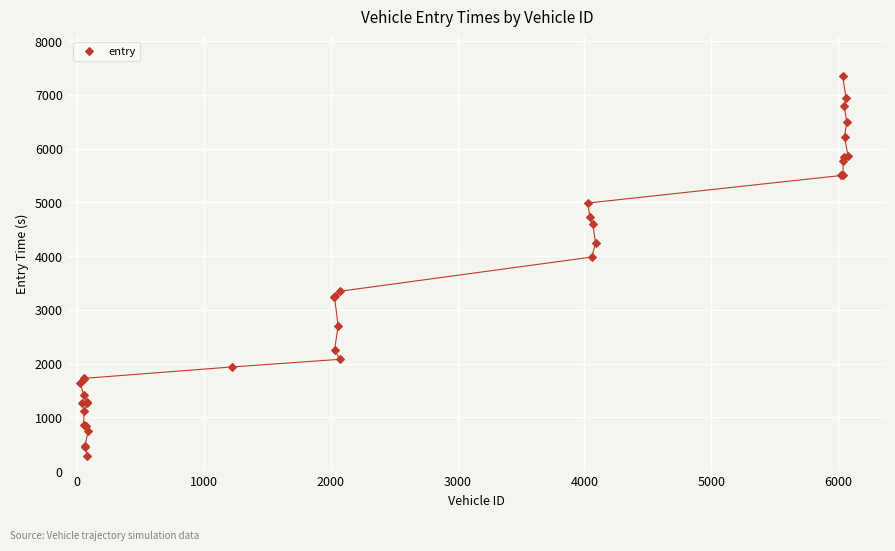

What Y value in the scatter plot is closest to 3818?

3983.3